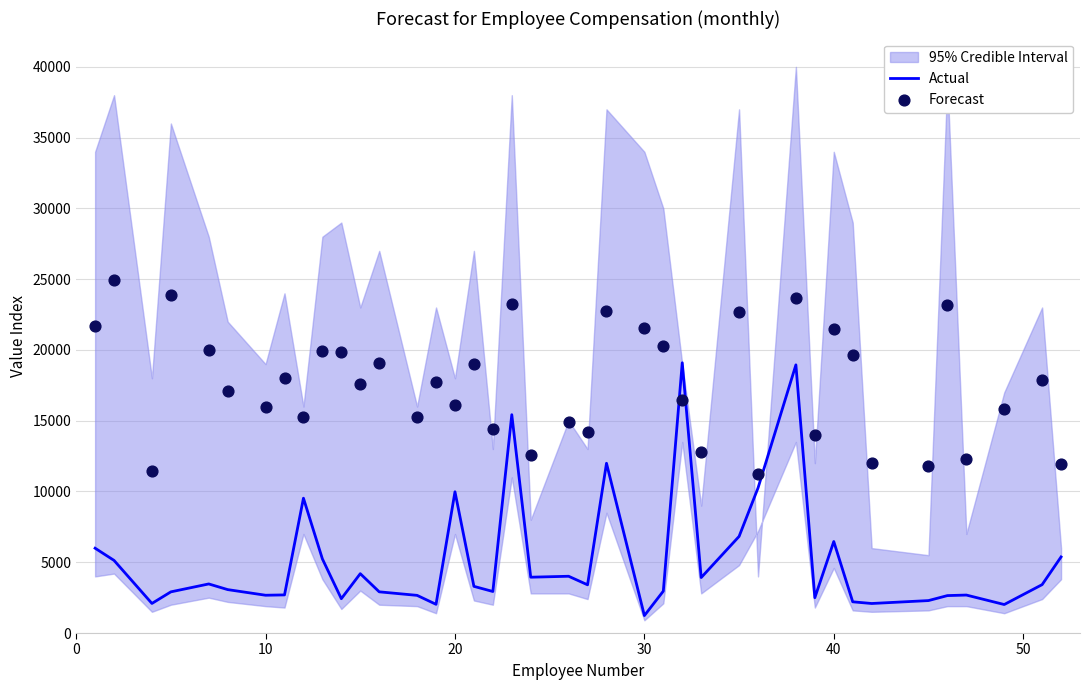

Which series has the largest total across all categories?

Forecast